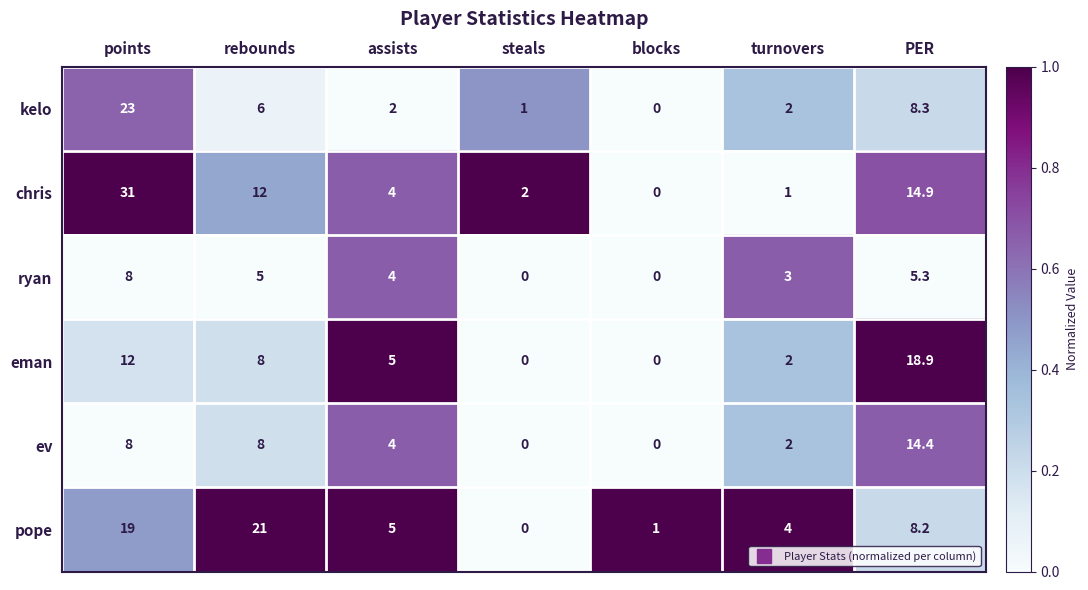

What is the approximate value of ev at turnovers?

2.0